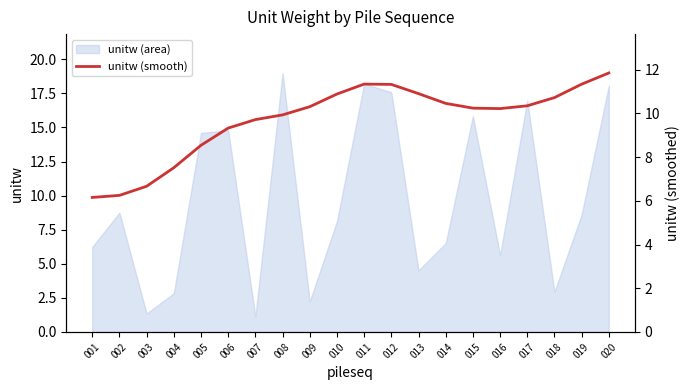

How many data points does each series have?

20